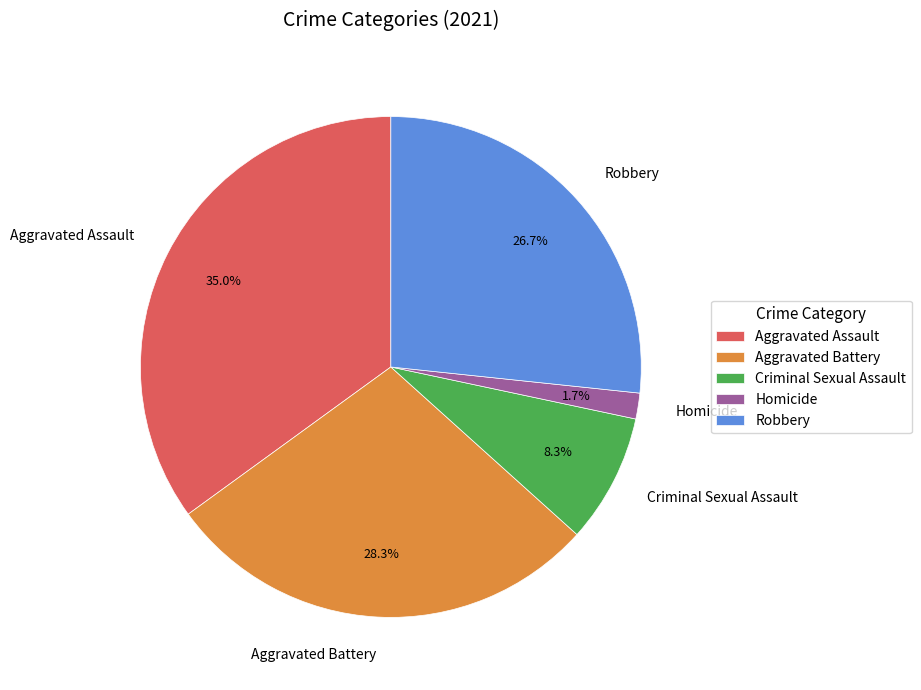

How many segments does this pie chart have?

5